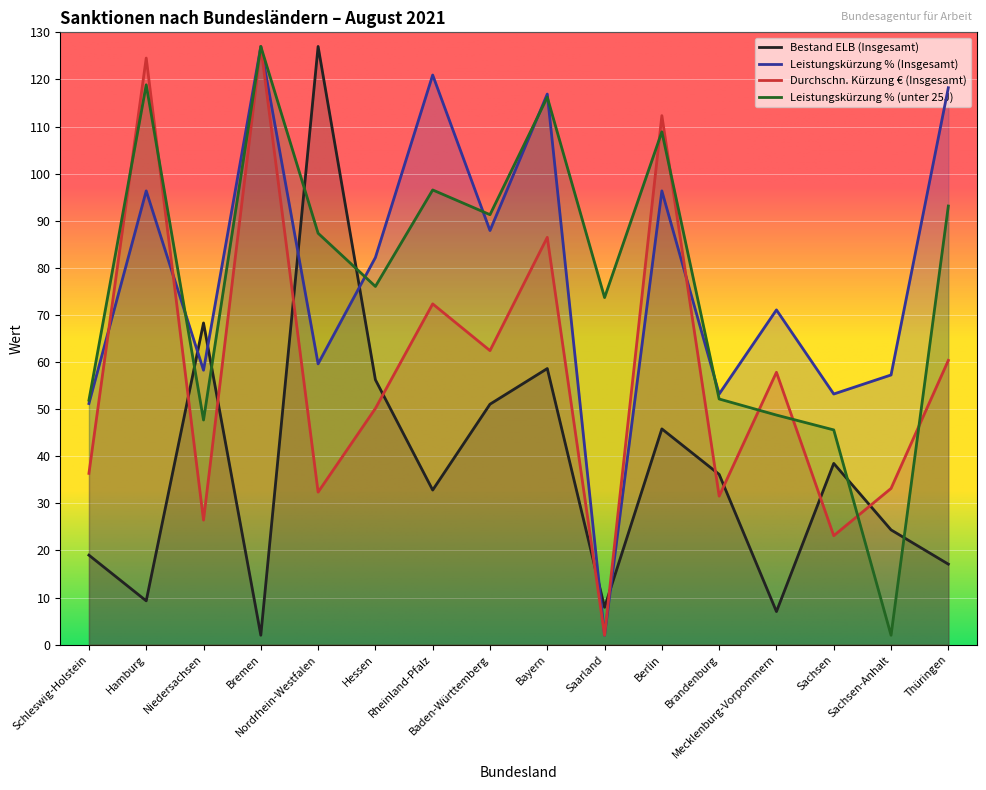

True or false: Leistungskürzung % (unter 25J) and Durchschn. Kürzung € (Insgesamt) intersect in this chart.

True